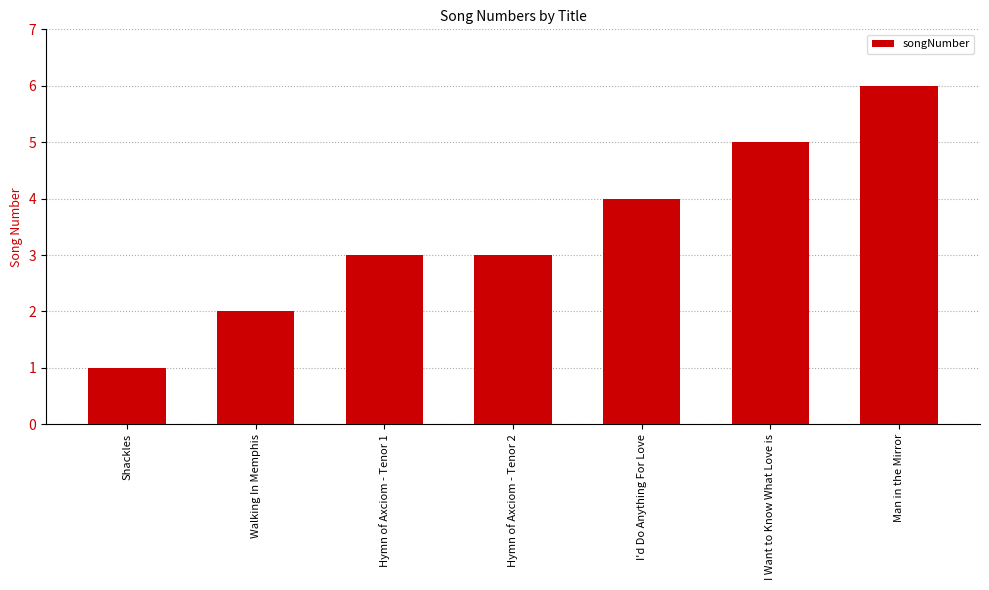

The value at Hymn of Axciom - Tenor 1 is 1. True or false?

False